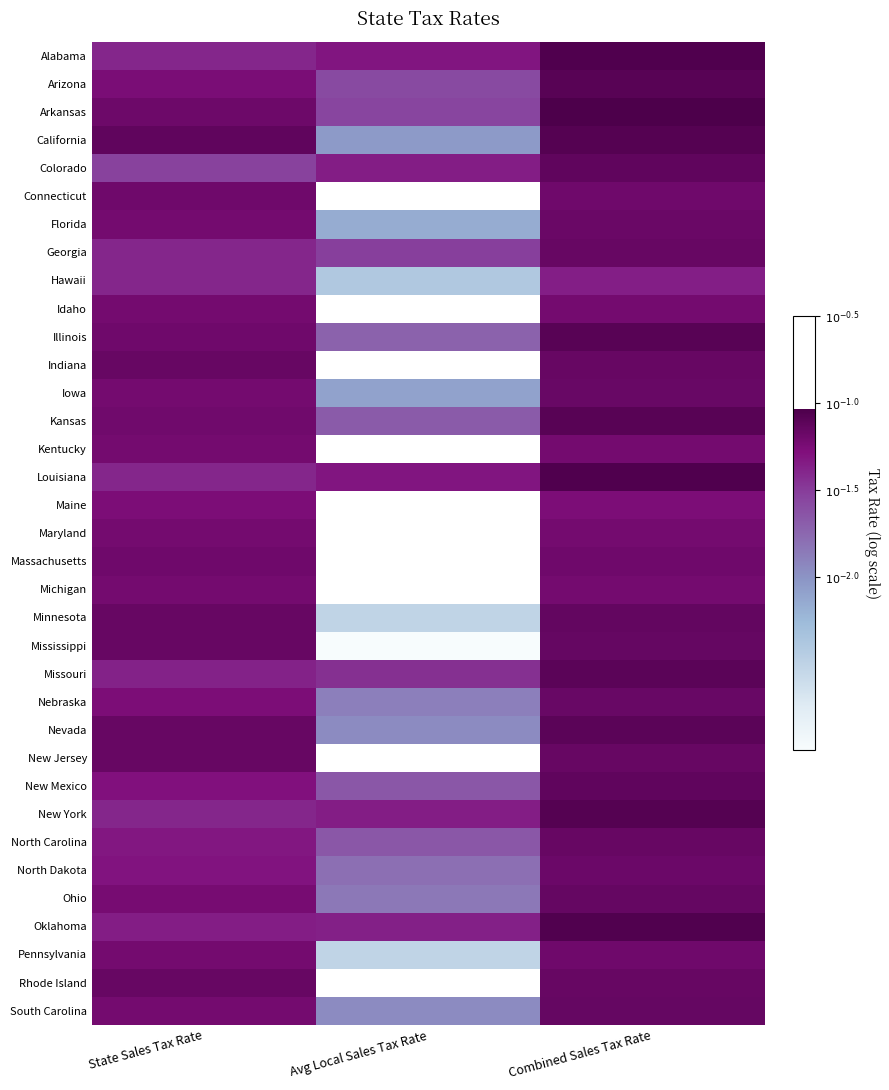

Count the number of categories in the chart.

3